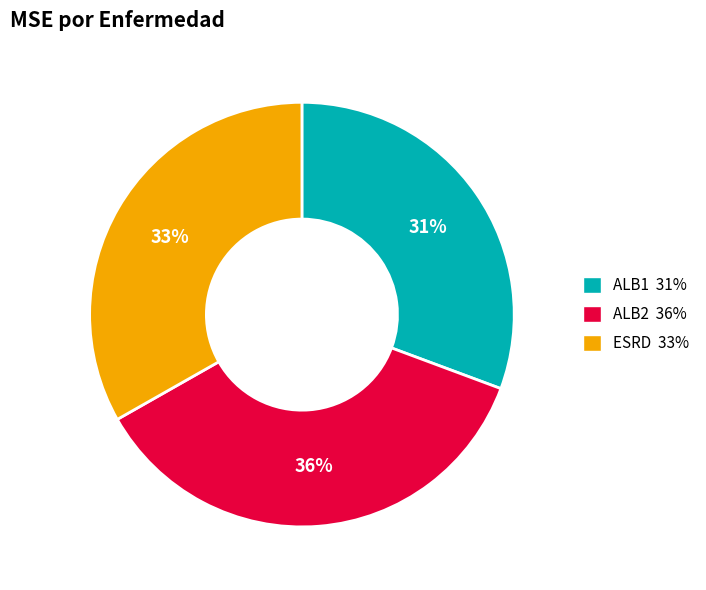

To the nearest percent, what is the difference between the largest and smallest slice percentages?

5%